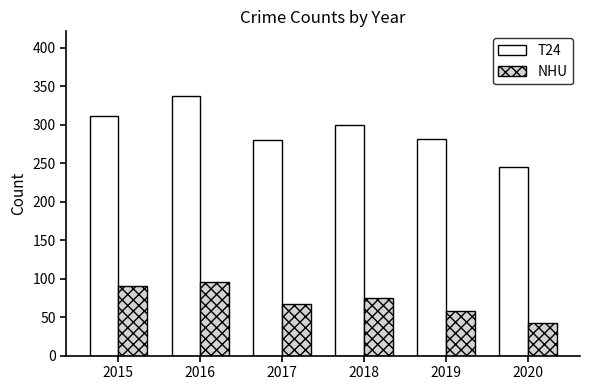

What is the value of the NHU bar at the 6th from the left?

42